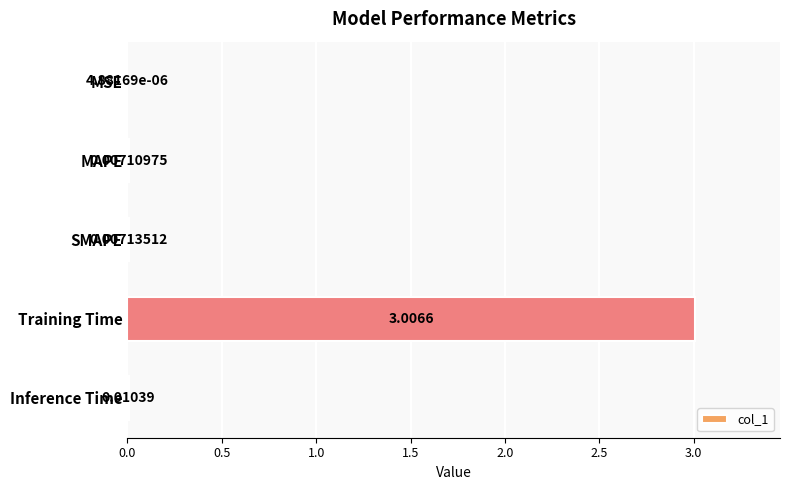

Which label corresponds to the largest value in the chart?

Training Time